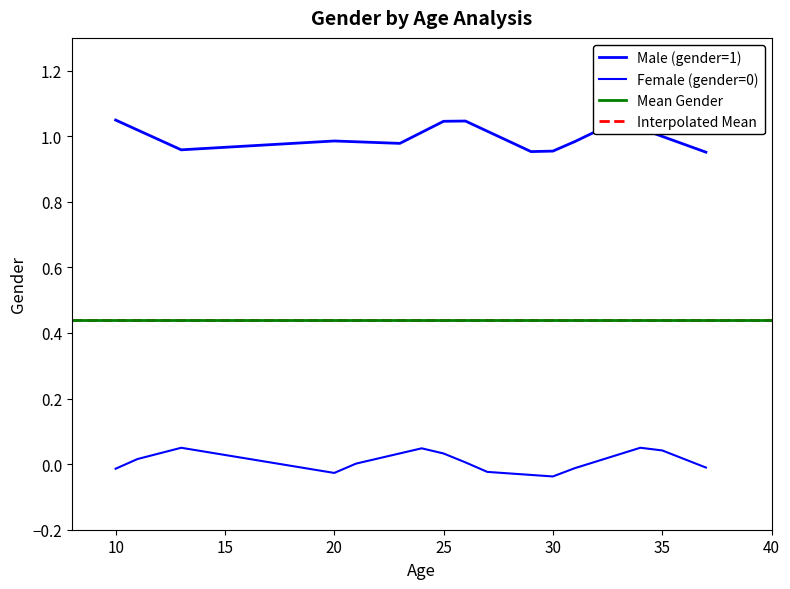

Which series changed the most between 20 and 25?

Male (gender=1)